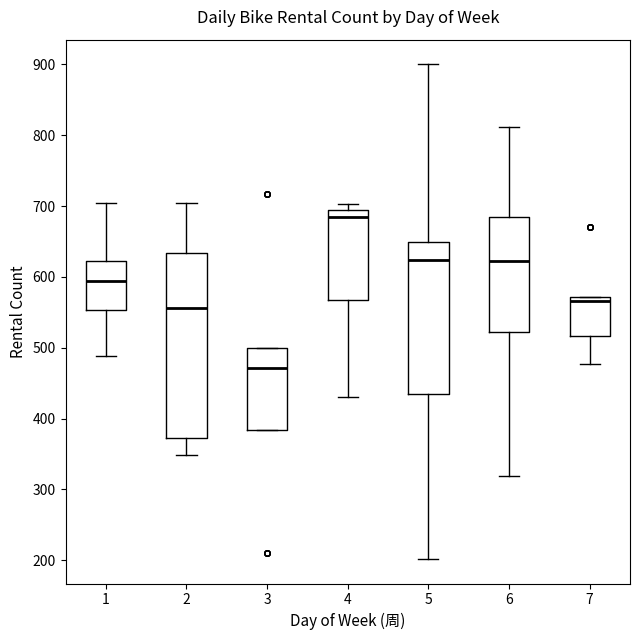

Which box has the lowest median line?

3